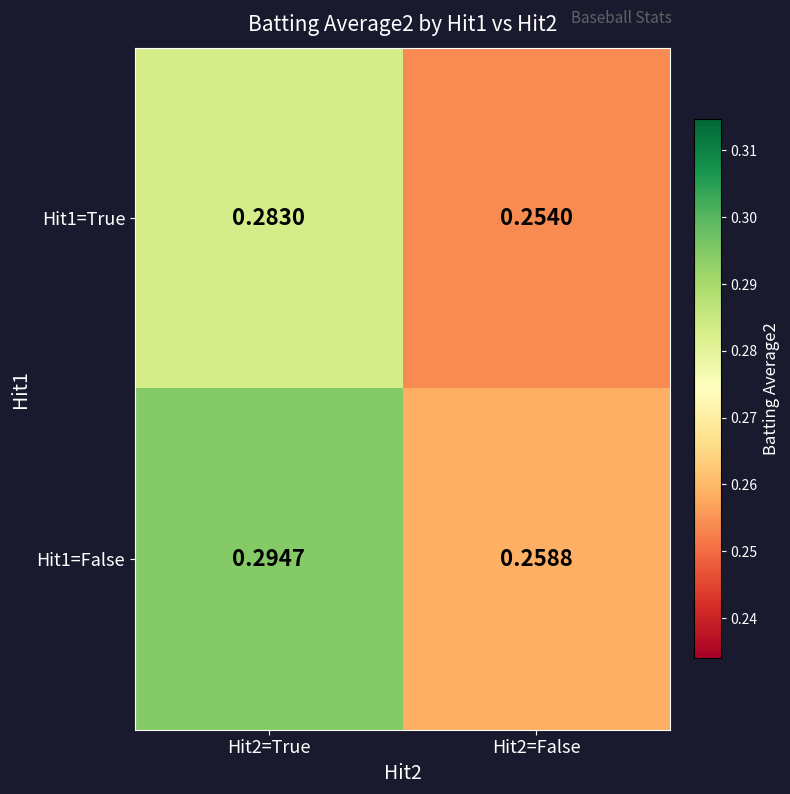

Which category has the highest value across all series?

Hit2=True